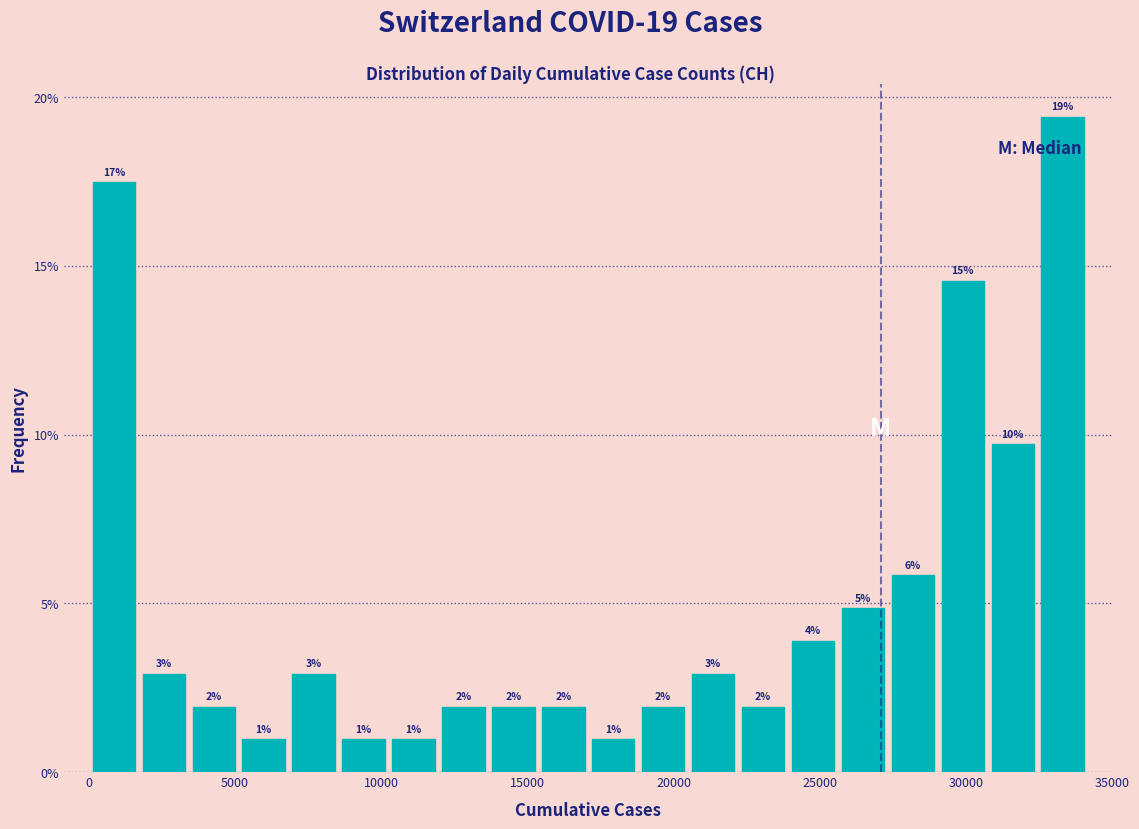

Around what value on the x-axis is the tallest bar? Give the approximate position of its centre, as read against the axis.

33500